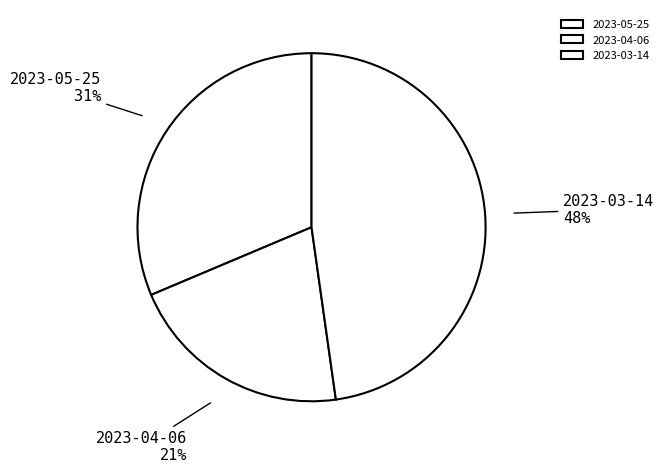

To the nearest percent, what portion does 2023-05-25 represent?

31%